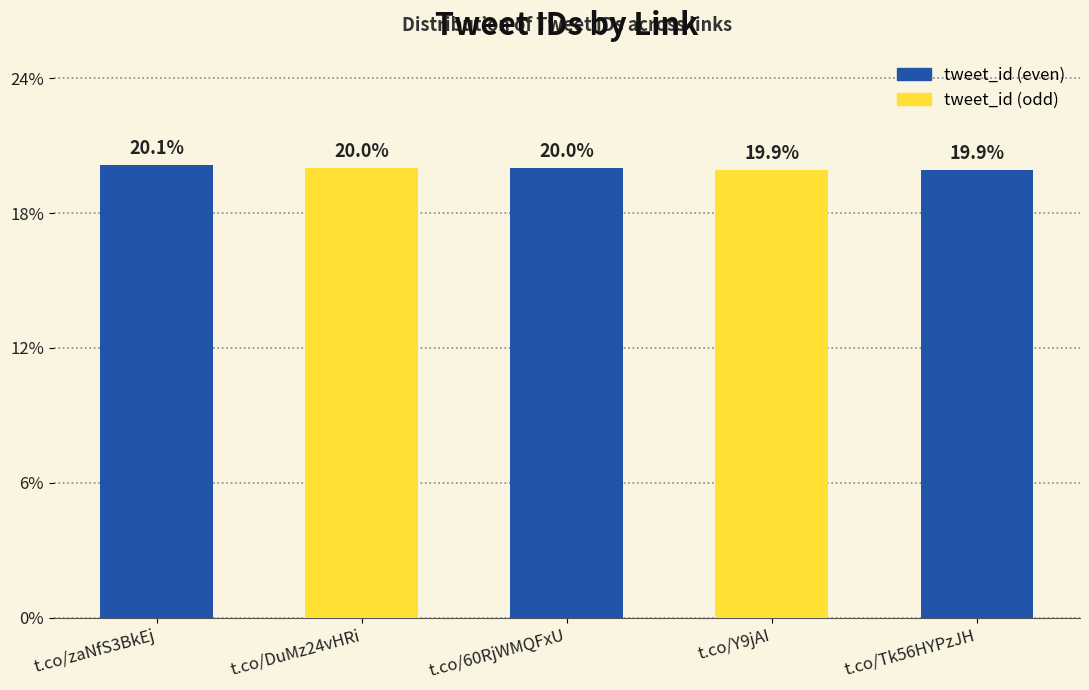

What is the change in value from t.co/zaNfS3BkEj to t.co/DuMz24vHRi?

-0.1